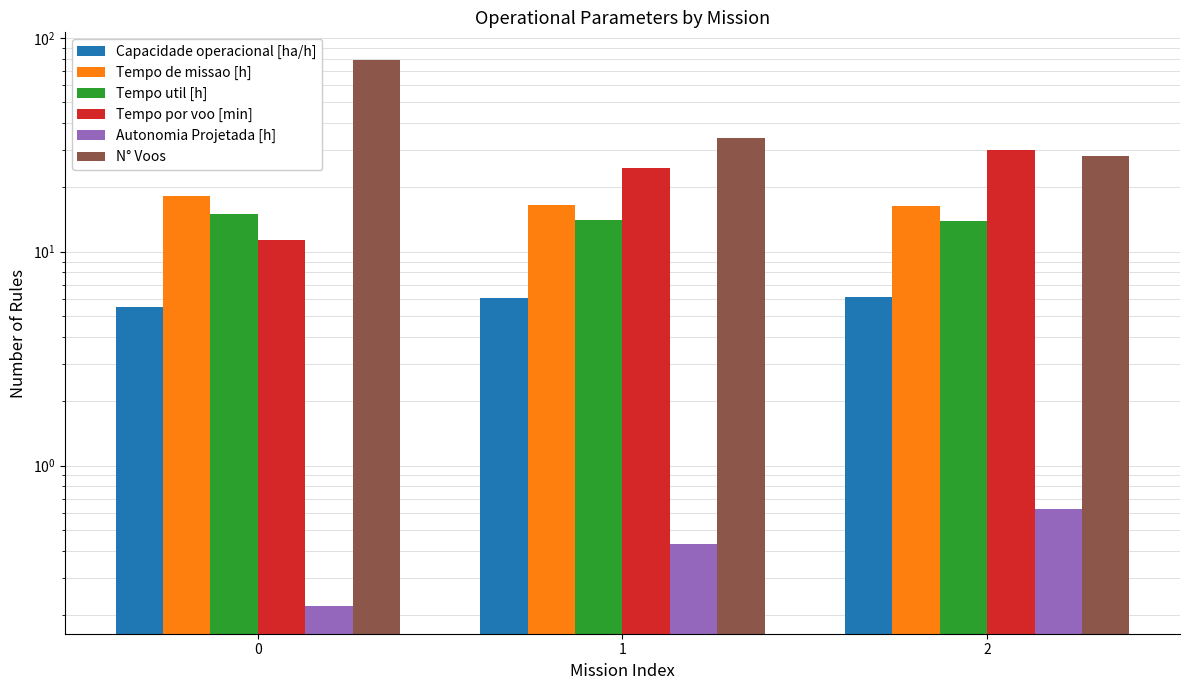

How many distinct data groups are displayed?

6